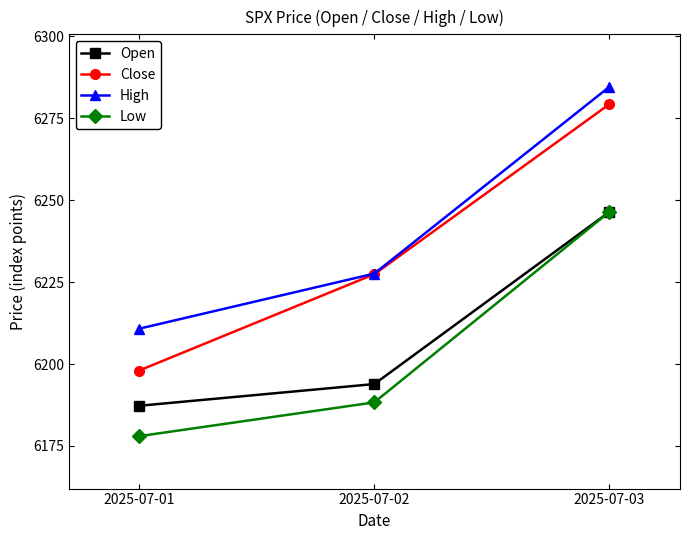

How many lines are shown in the chart?

4